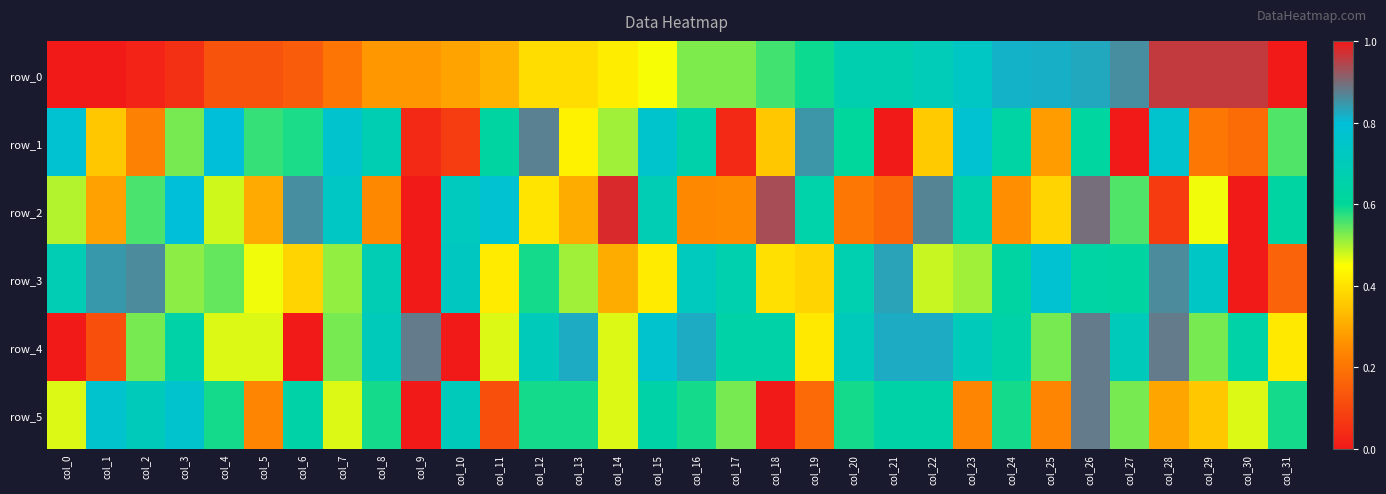

Is the value of row_4 at col_14 greater than the value of row_1 at col_30?

Yes